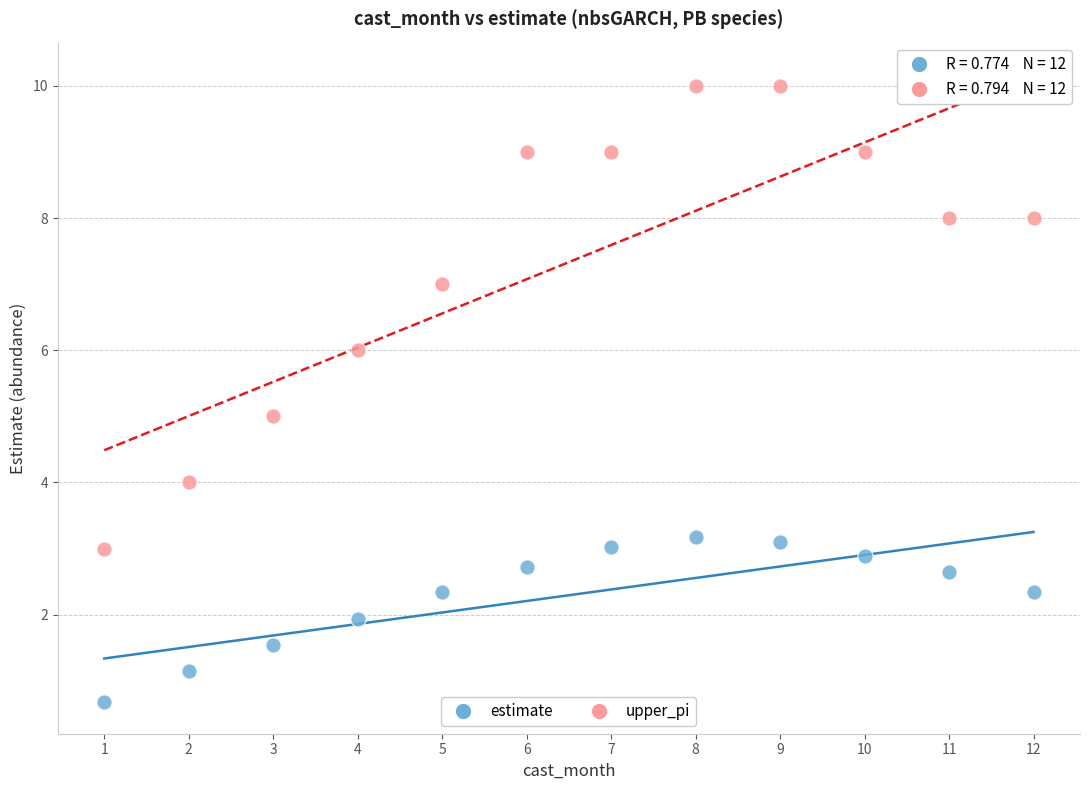

In the estimate series, what Y value is closest to 1?

1.1